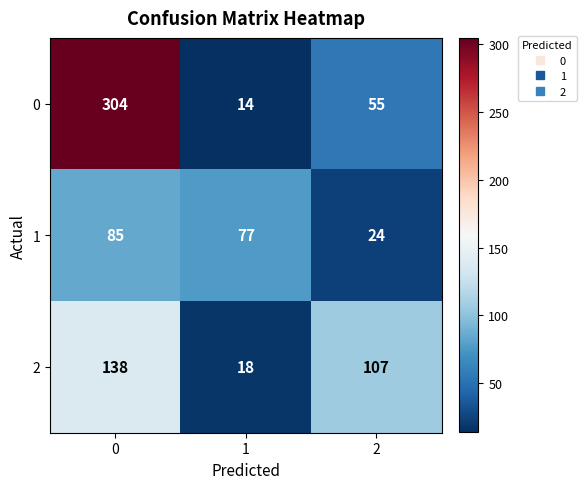

What is the sum of the 1 values at 1 and 0?

162